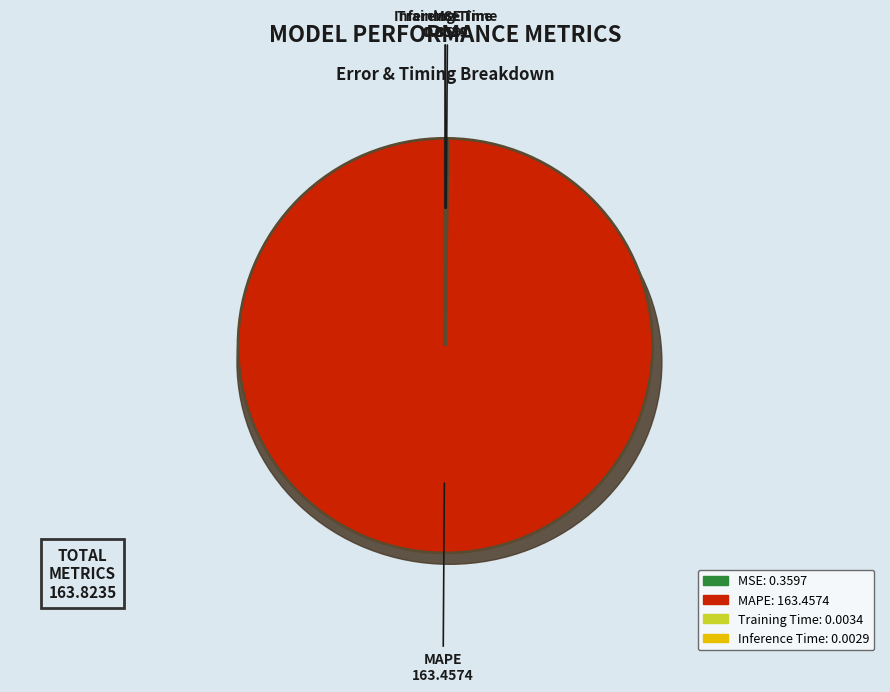

To the nearest percent, what is the average slice percentage?

25%